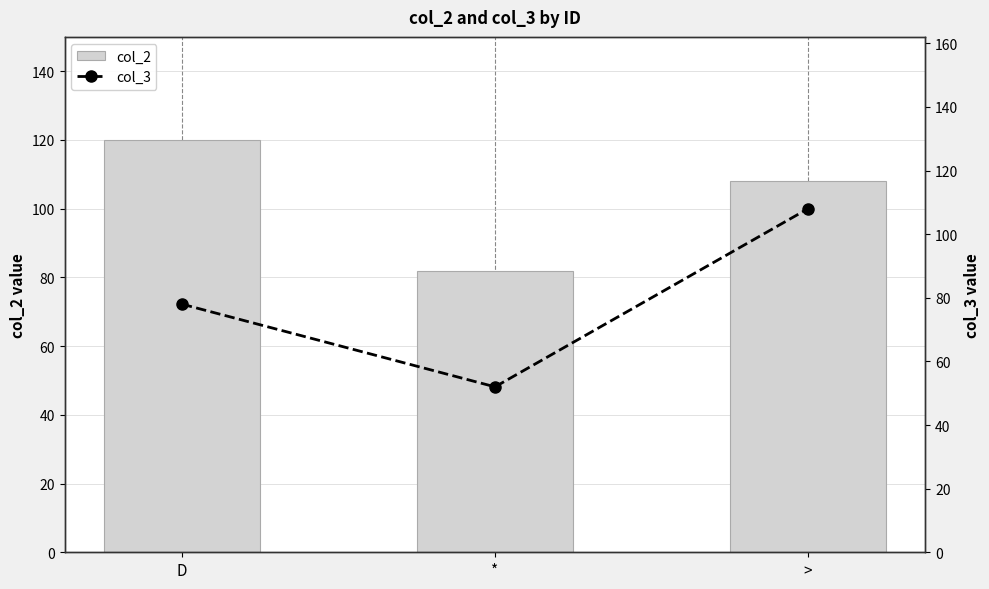

Are the bars horizontal?

No